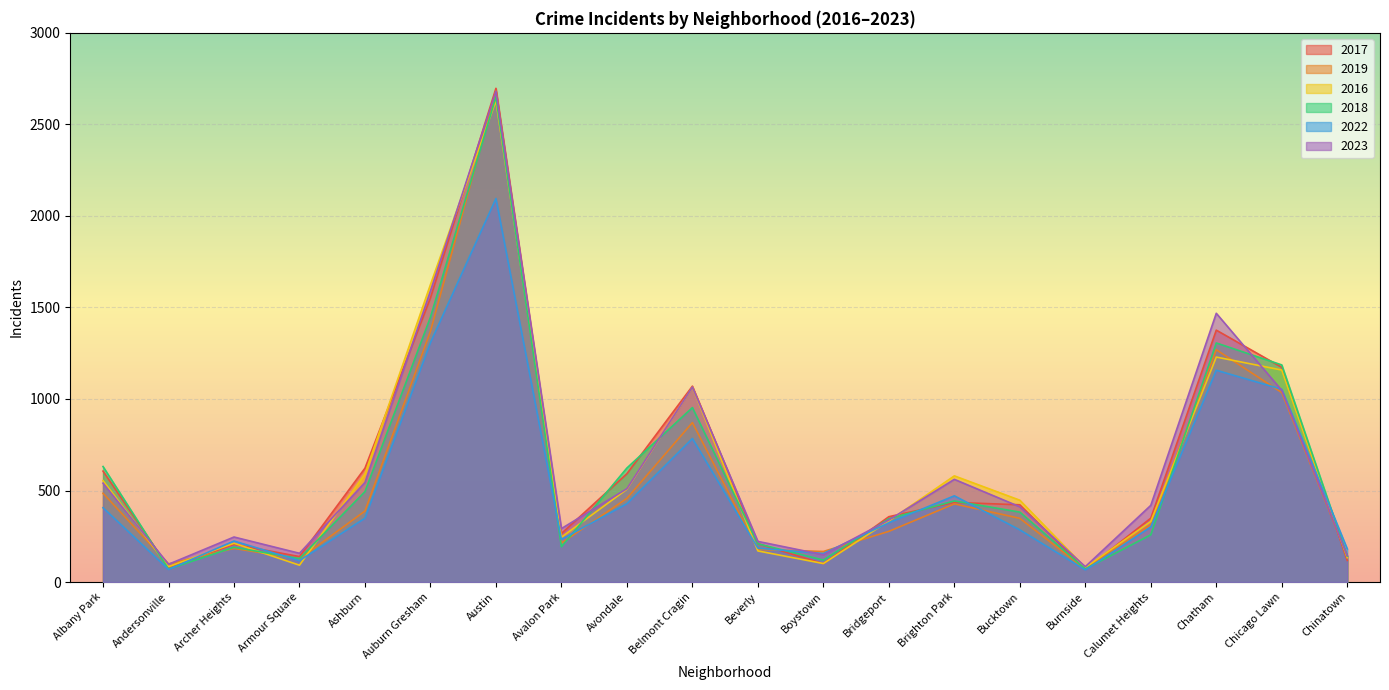

What is the sum of the 2022 values at Boystown and Burnside?

222